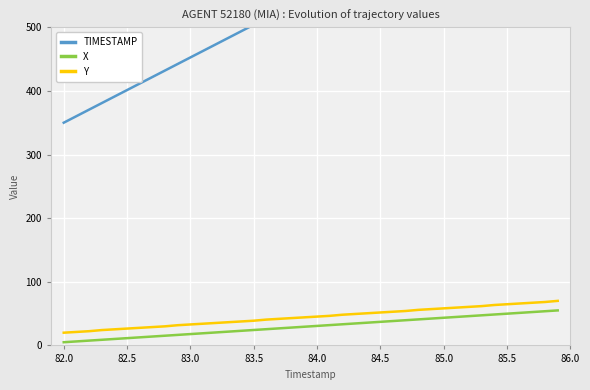

What is the lowest value of the Y series?

20.0